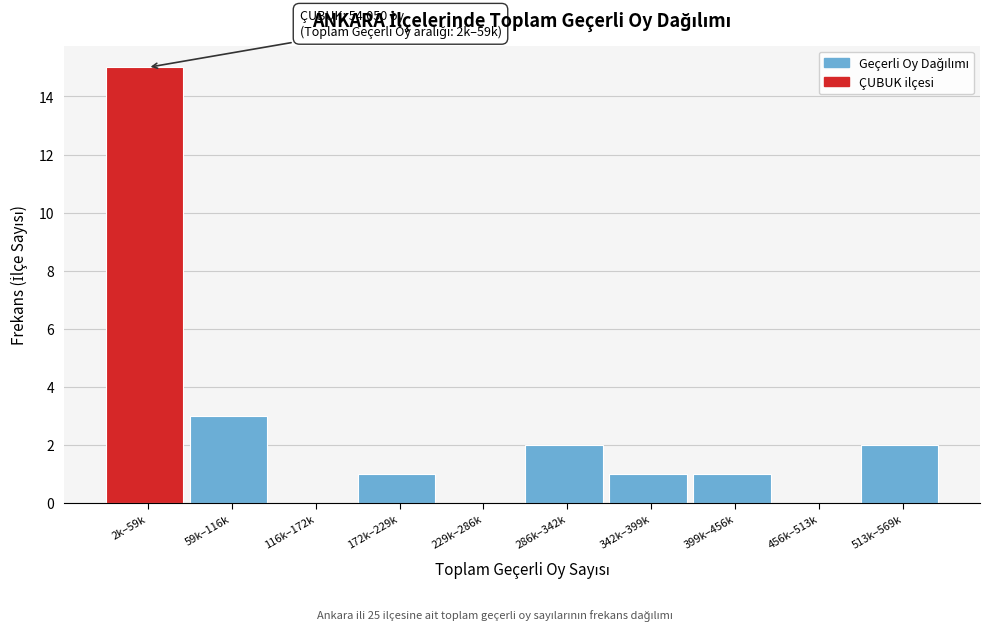

Reading left to right, transcribe all the data shown in this chart.

2k–59k=15	59k–116k=3	116k–172k=0	172k–229k=1	229k–286k=0	286k–342k=2	342k–399k=1	399k–456k=1	456k–513k=0	513k–569k=2